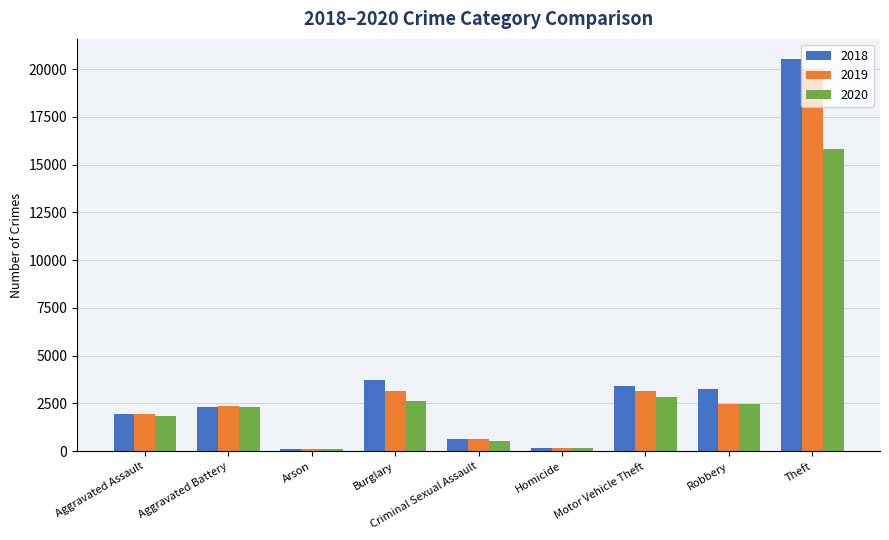

At which label does 2019 reach its peak?

Theft